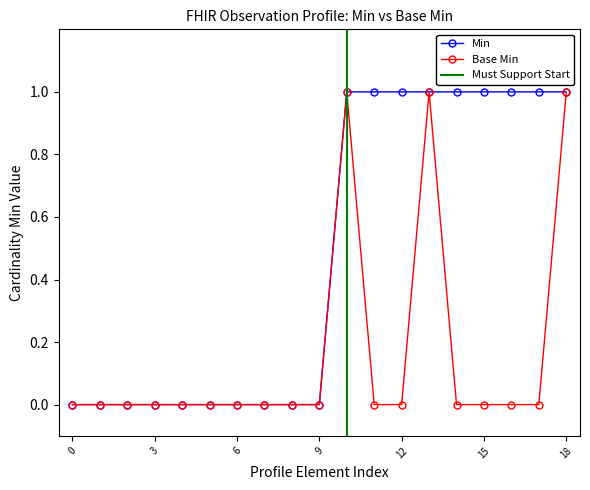

What are all the series names shown in the legend?

Min, Base Min